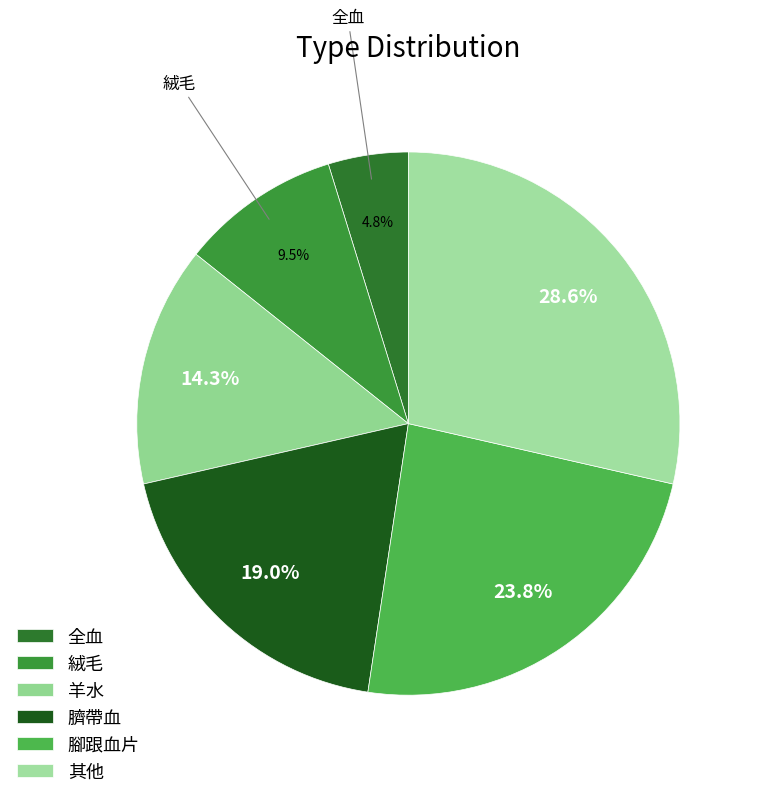

How many segments does this pie chart have?

6